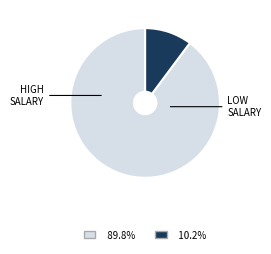

Does any single category account for the majority?

Yes